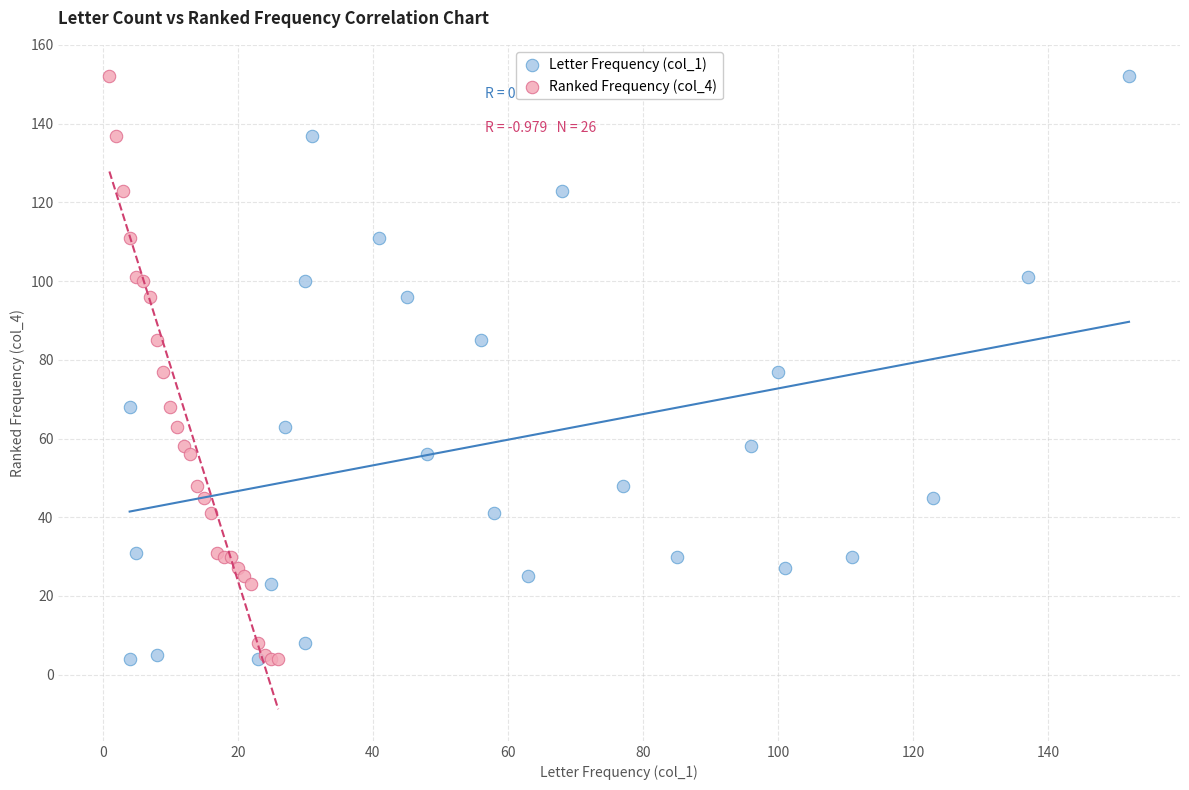

What are all the series names shown in the legend?

Letter Frequency (col_1), Ranked Frequency (col_4)